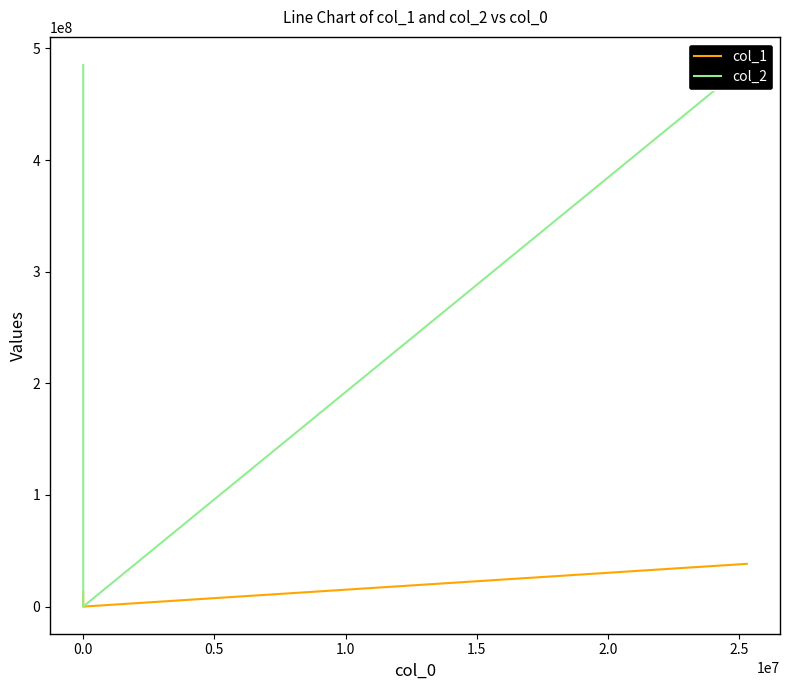

Which series has the widest spread of values?

col_2